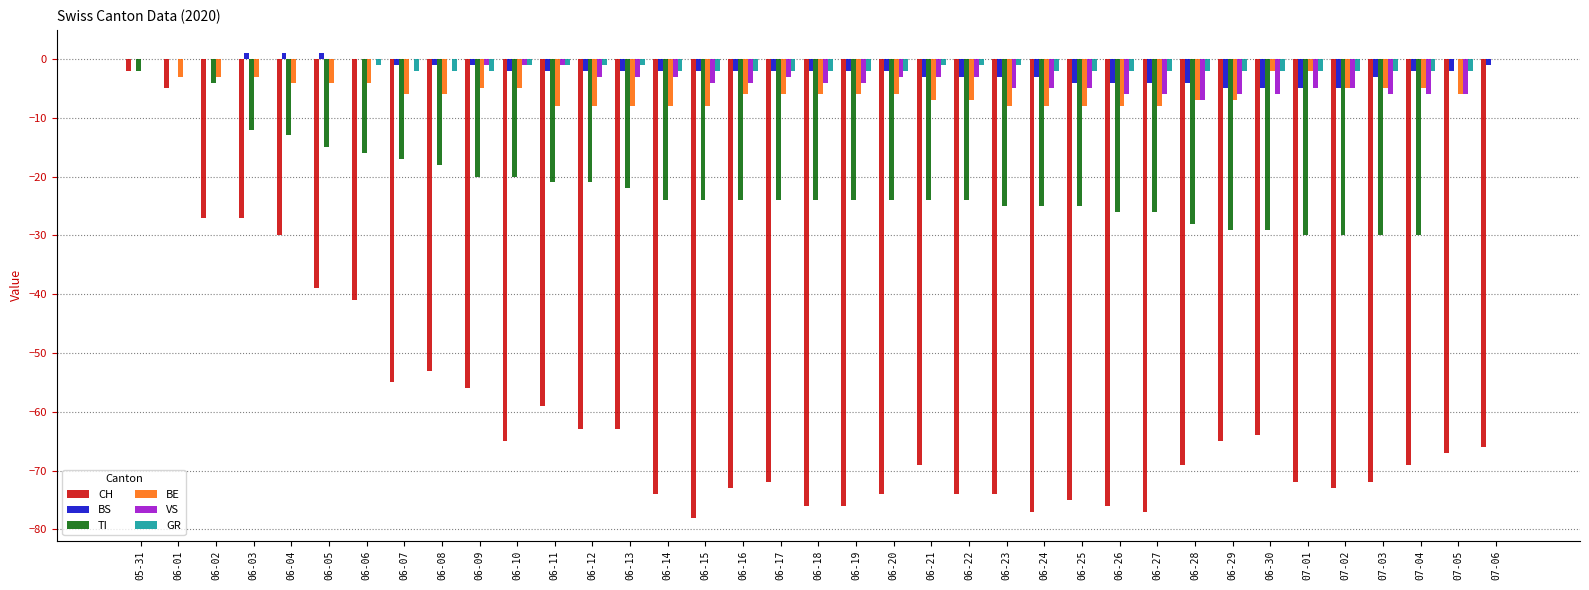

What is the total value across all series at 07-01?

-116